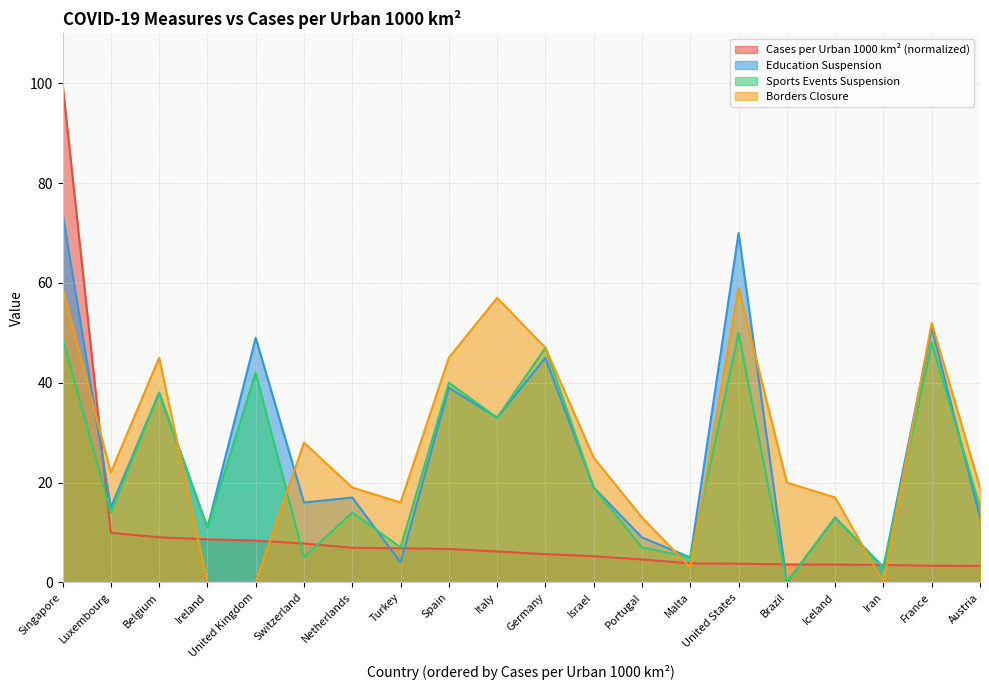

What is the difference between the highest and lowest values at United States?

66.3